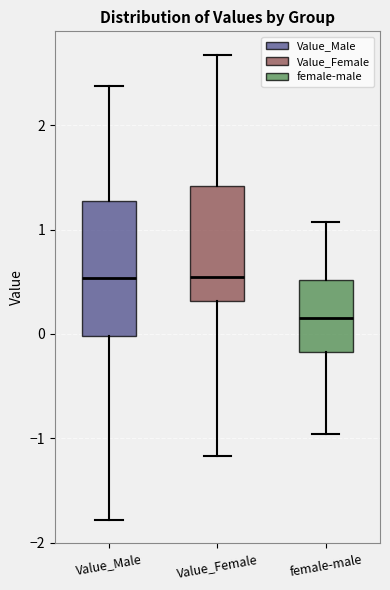

Comparing the boxes themselves (not the whiskers), which one is the tallest?

Value_Male